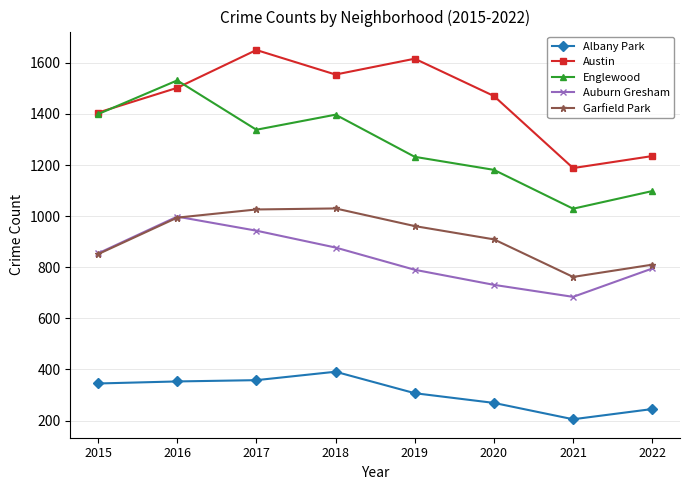

What is the lowest value of the Englewood series?

1029